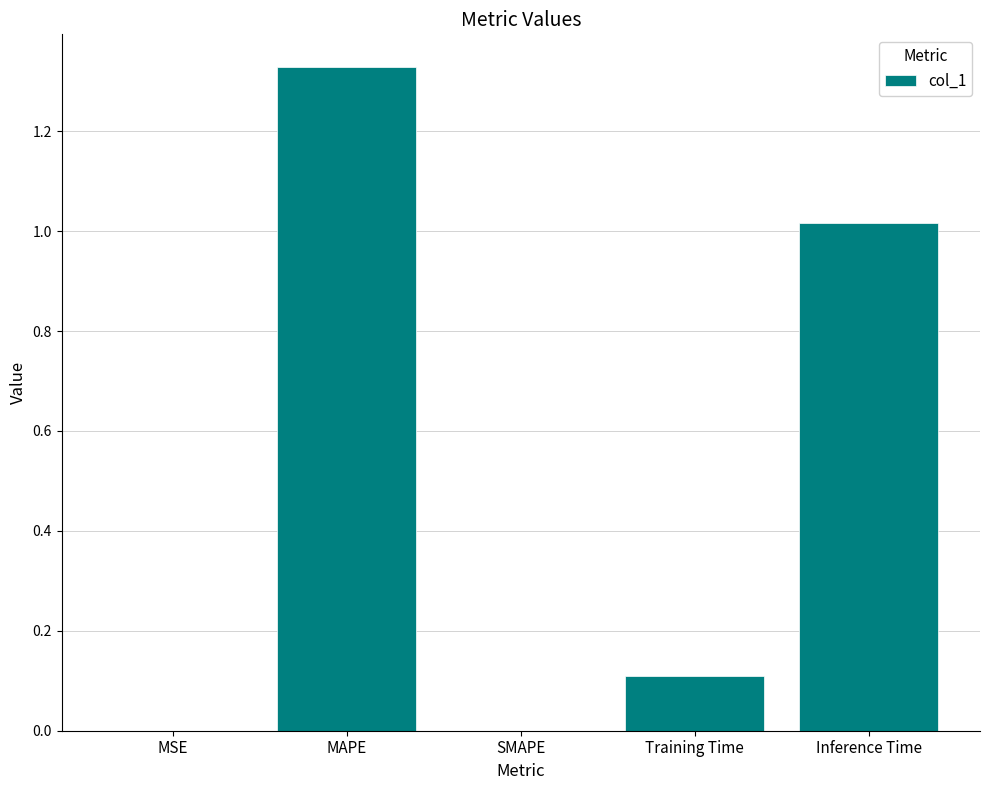

True or false: the data shows 0.0 at MSE.

True